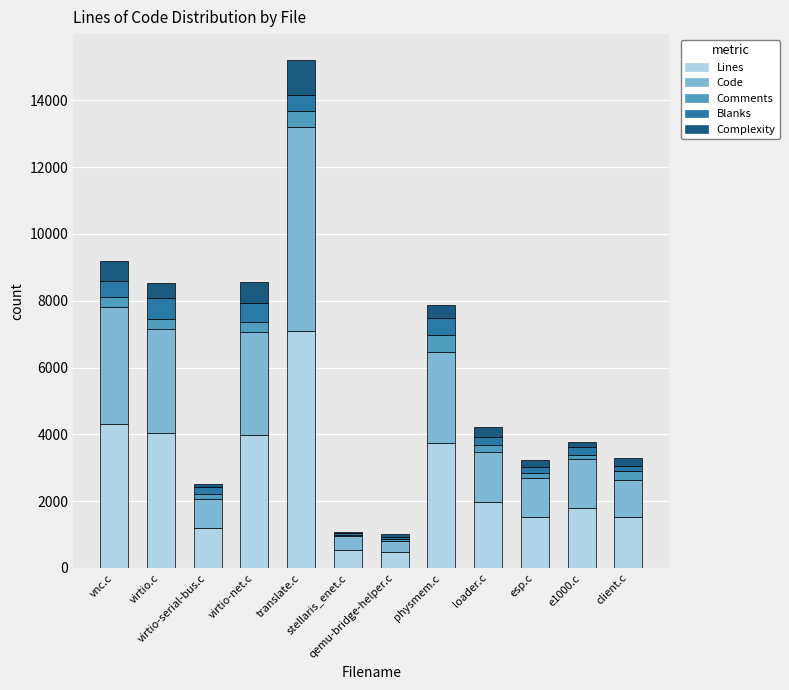

What are all the series names shown in the legend?

Lines, Code, Comments, Blanks, Complexity